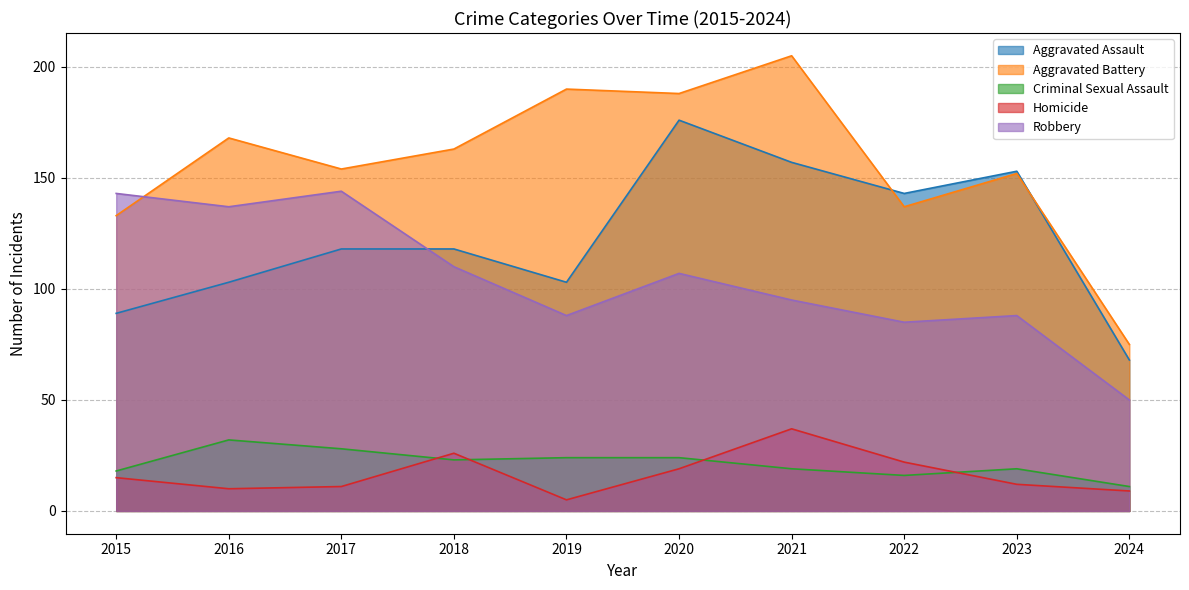

At 2018, list the series in order from largest to smallest.

Aggravated Battery, Aggravated Assault, Robbery, Homicide, Criminal Sexual Assault